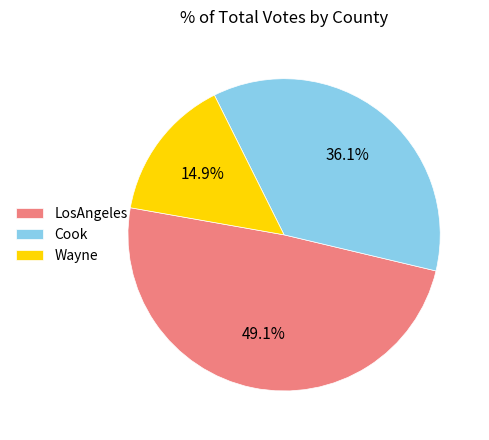

True or false: LosAngeles accounts for 59% of the total.

False